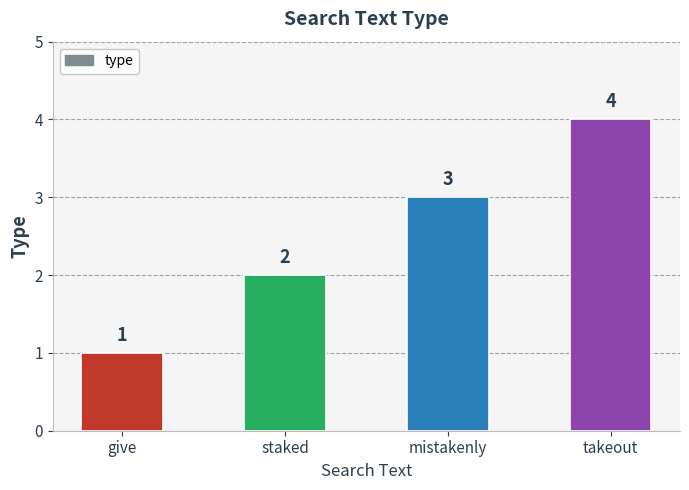

What is the change in value from mistakenly to takeout?

+1